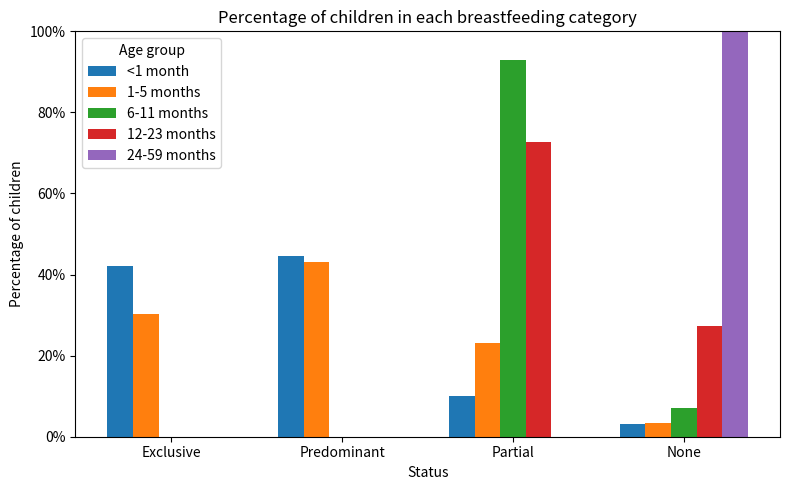

What is the total value across all series at Exclusive?

0.7